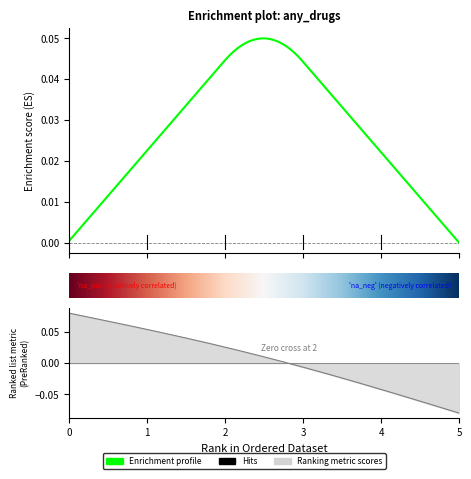

What is the sum of all values?

3